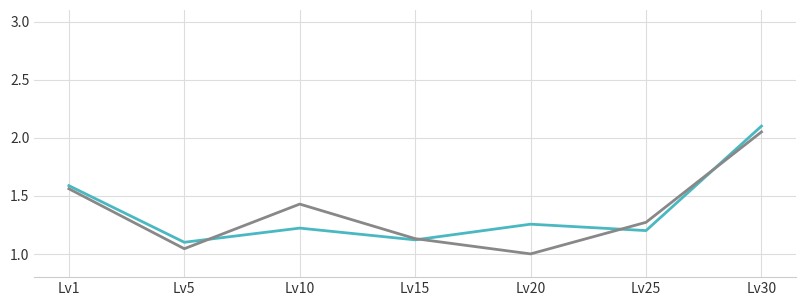

What is the difference between the highest and lowest values at Lv20?

0.3